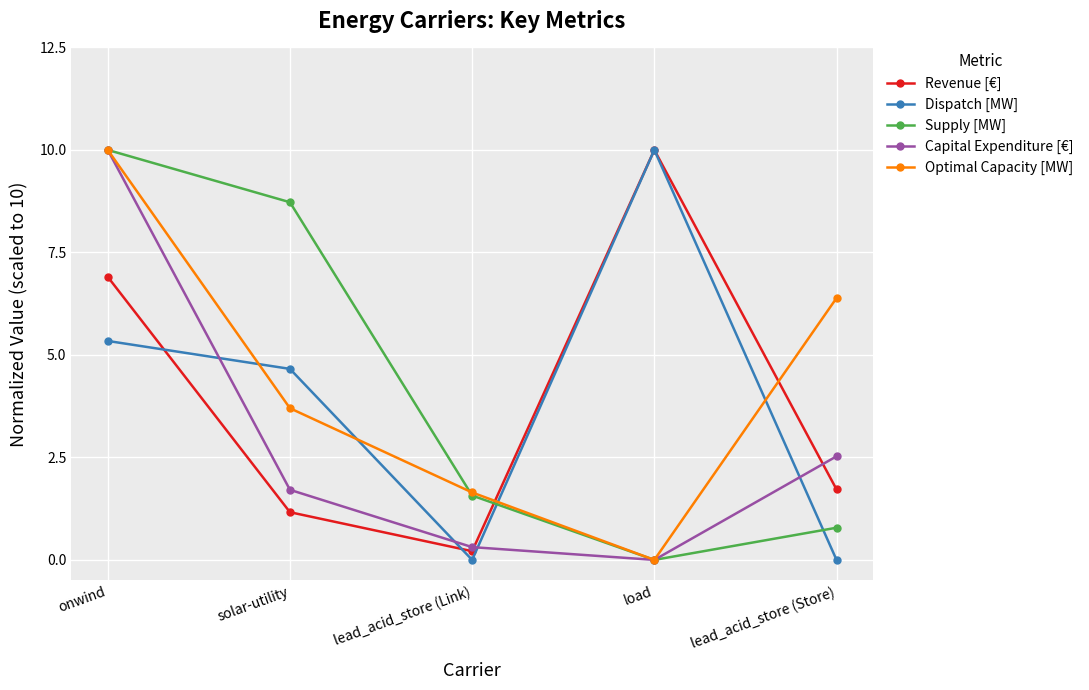

Is it true that Optimal Capacity [MW] equals 10.0 at onwind?

True